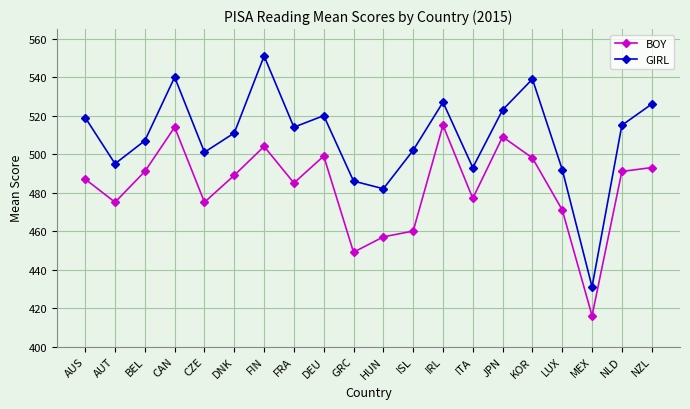

True or false: GIRL and BOY intersect in this chart.

False